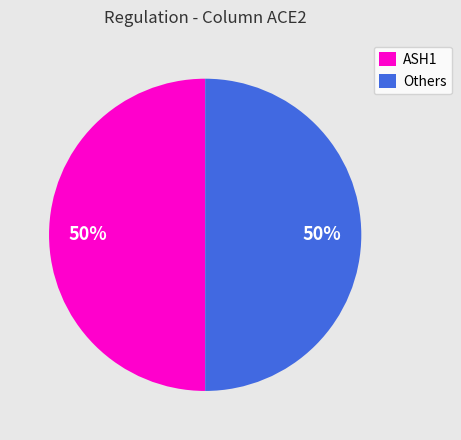

To the nearest percent, what is the difference between the largest and smallest slice percentages?

0%